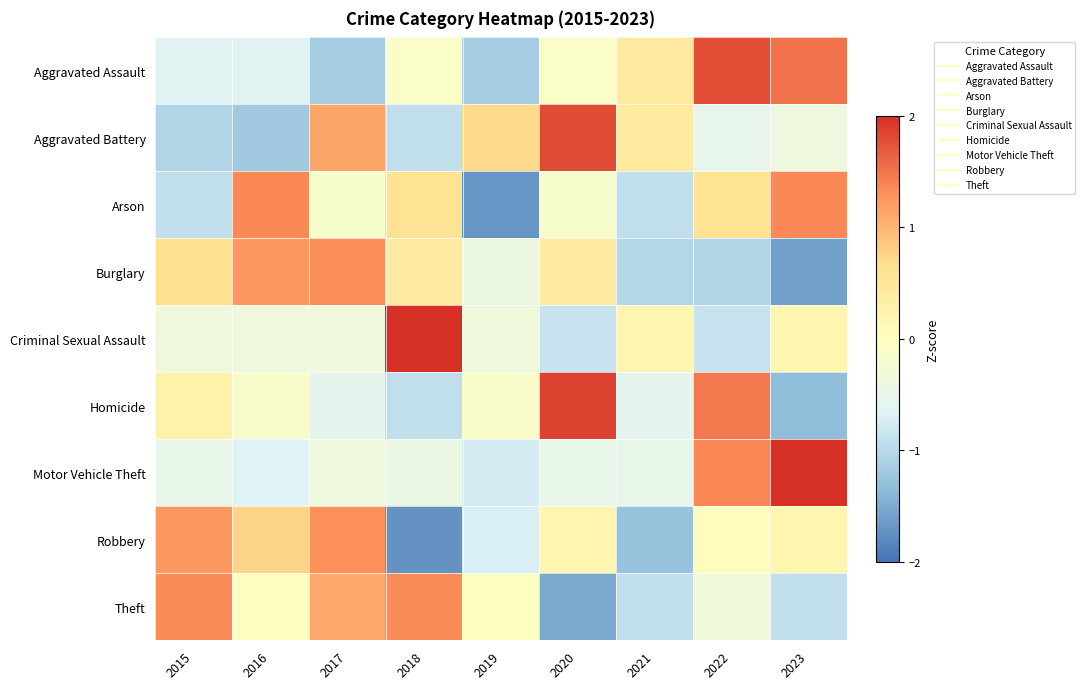

What is the maximum value shown in the chart?

2.6